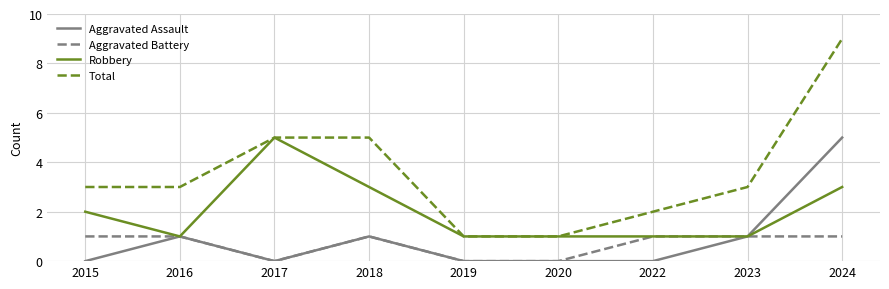

The Total series shows 1 at 2015. True or false?

False